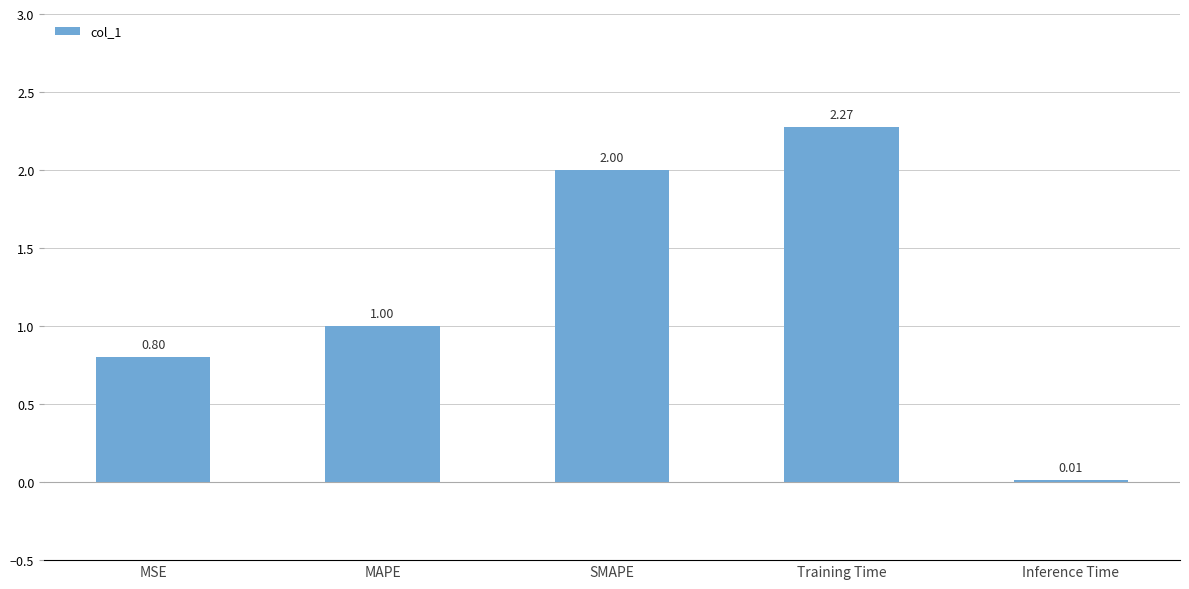

Where is the data nearest to the value 1?

MAPE